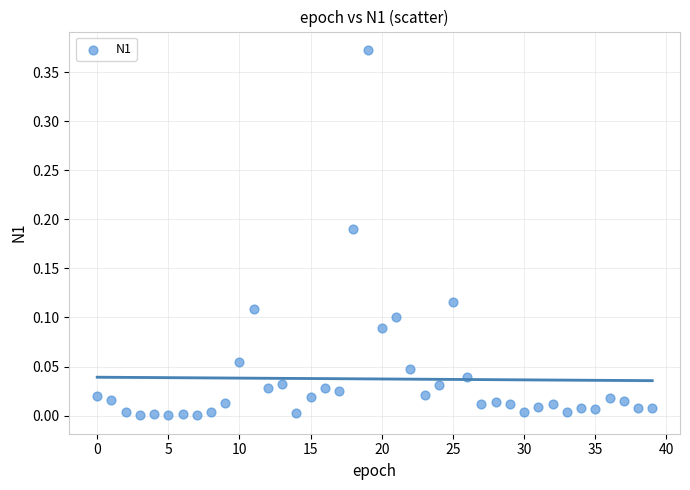

How many points are shown in the scatter plot?

40